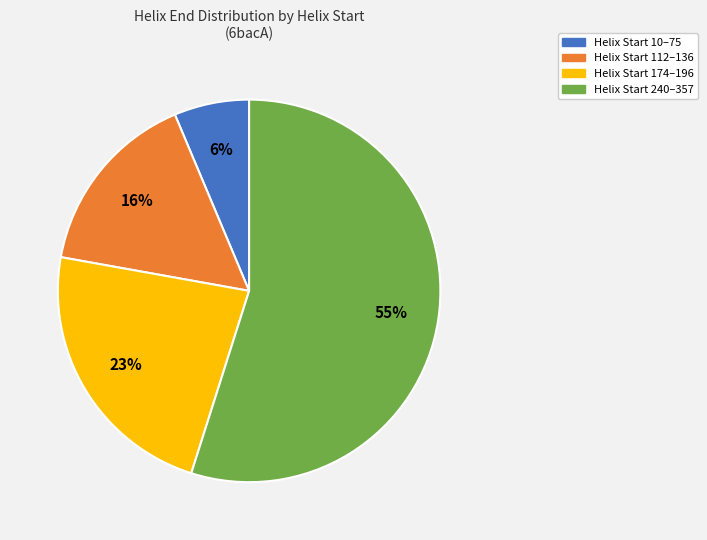

To the nearest percent, what is the difference between the largest and smallest slice percentages?

49%